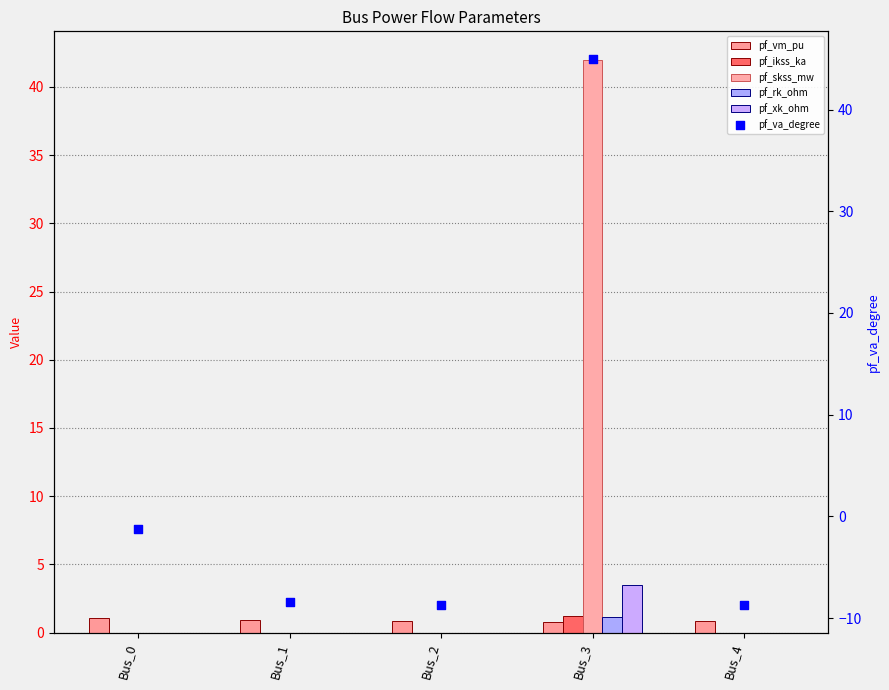

What is the total value across all series at Bus_2?

-7.9